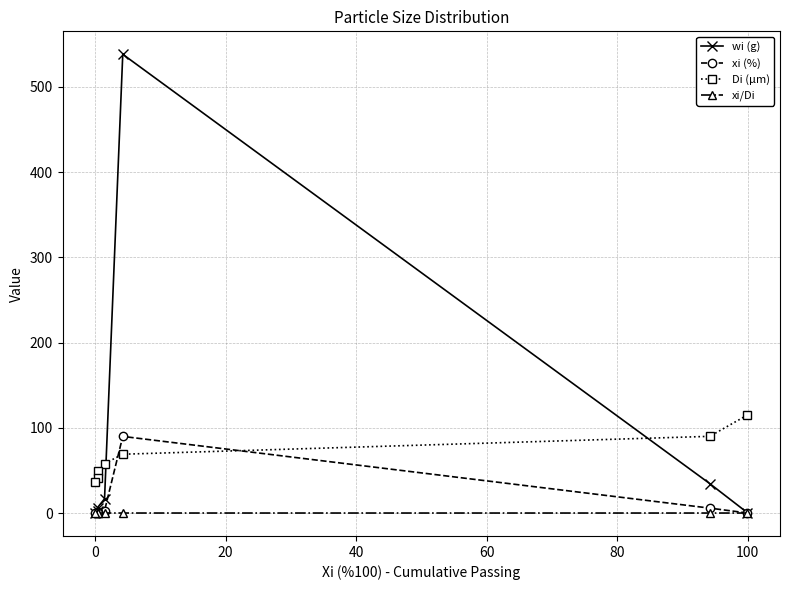

True or false: xi/Di and Di (μm) cross at least once.

False